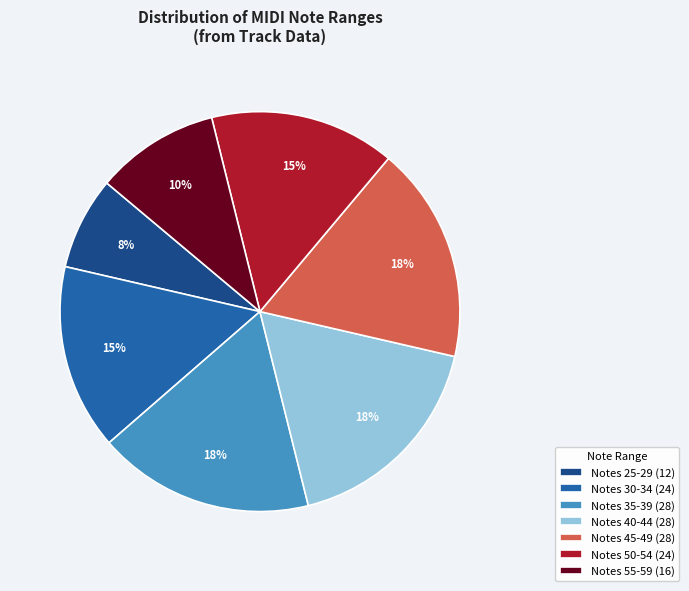

Does any single category account for the majority?

No